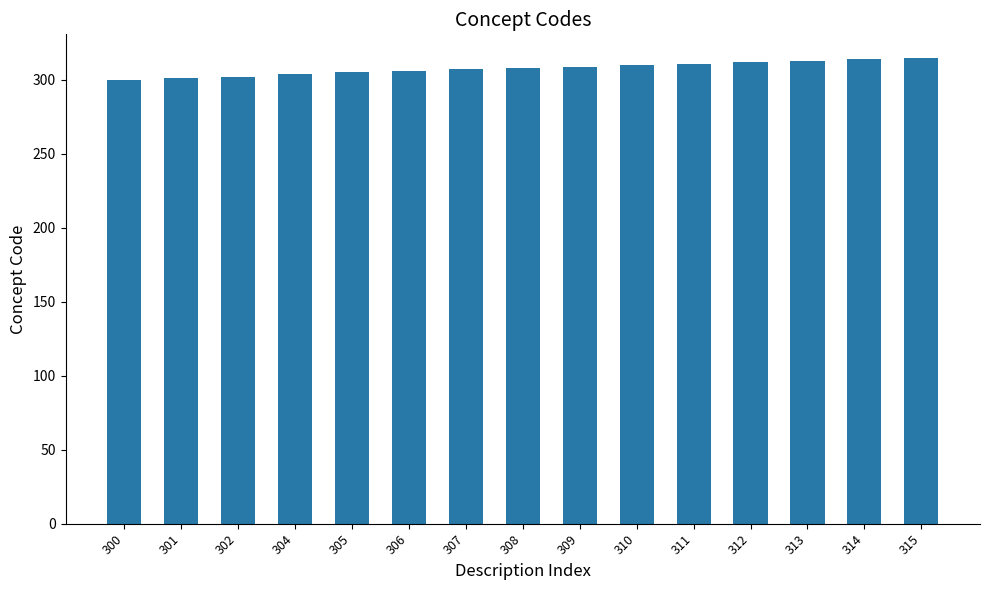

True or false: the data shows 314 at 314.

True